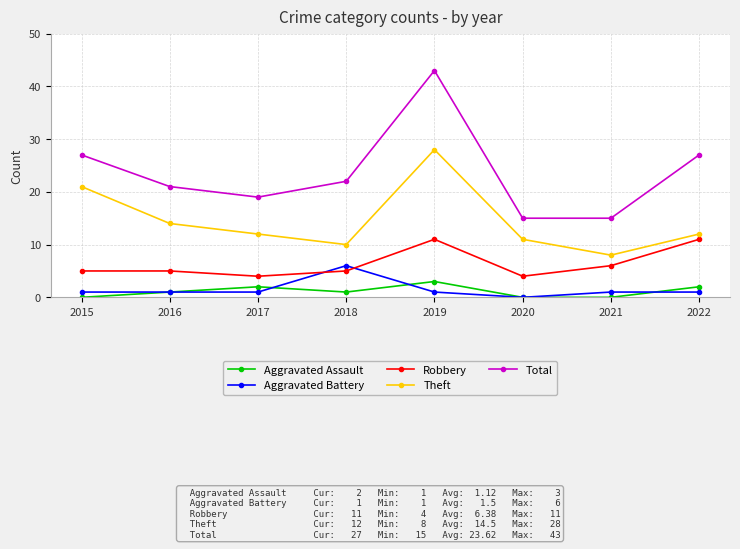

What is the total value across all series at 2018?

44